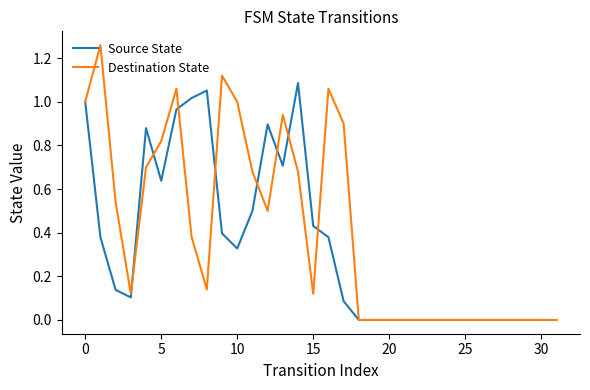

Rank the series by their average value, from lowest to highest.

Source State, Destination State